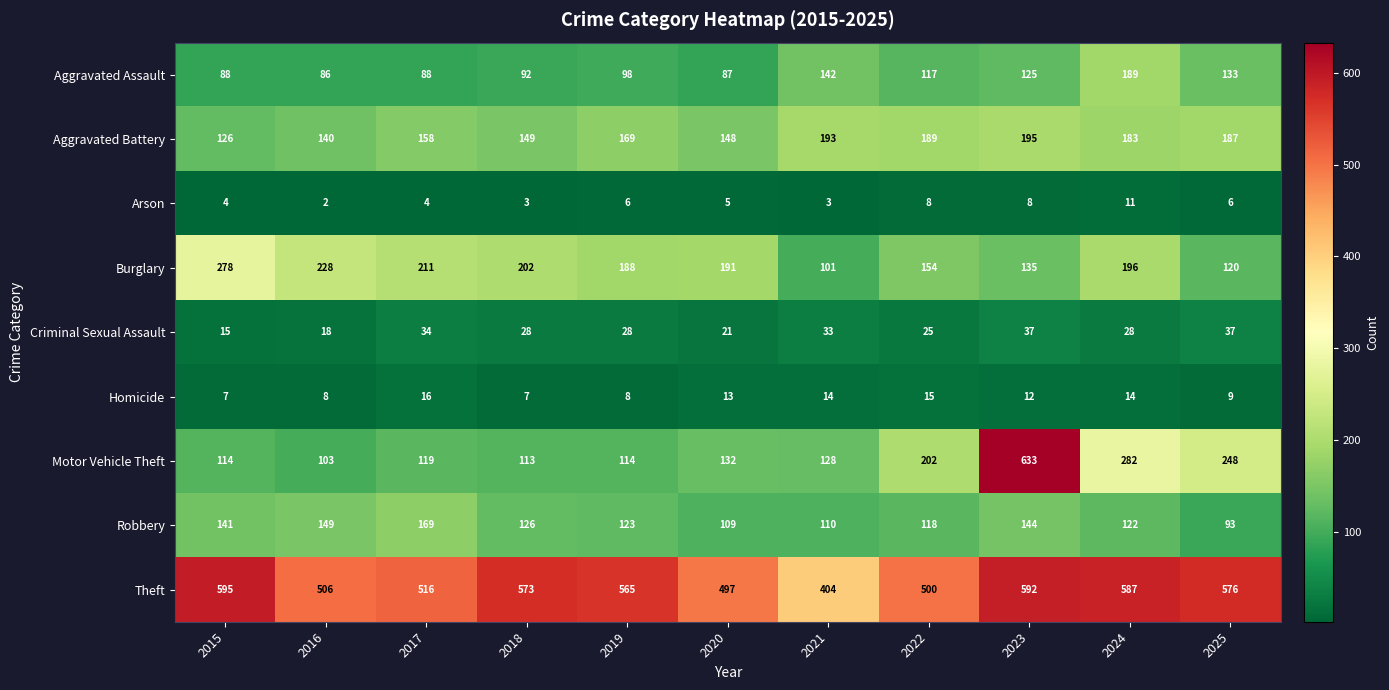

What is the spread (max minus min) of values at 2016?

504